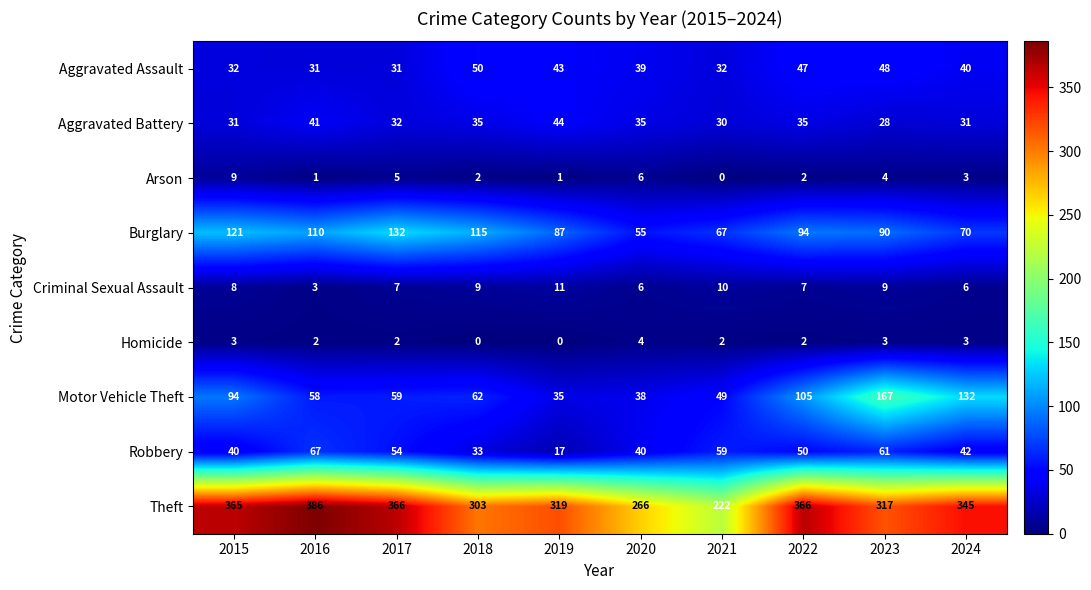

What is the total value across all series at 2020?

489